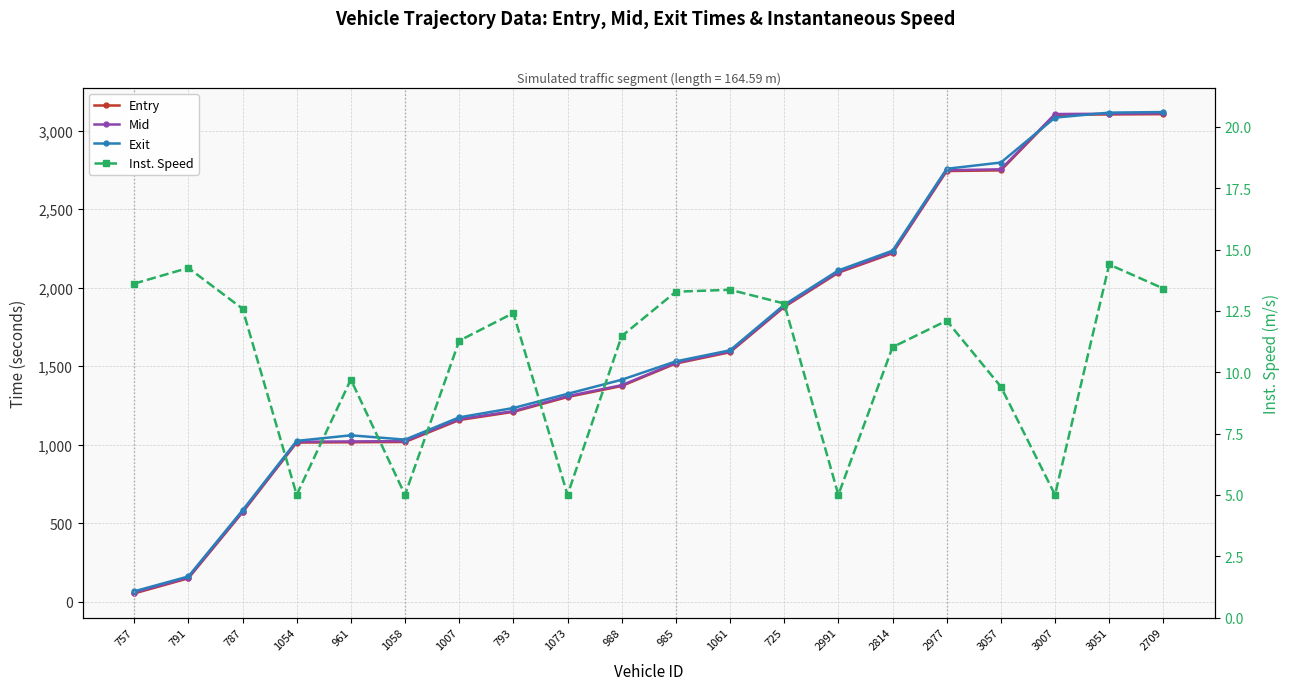

At how many categories does at least one series exceed 2884?

3